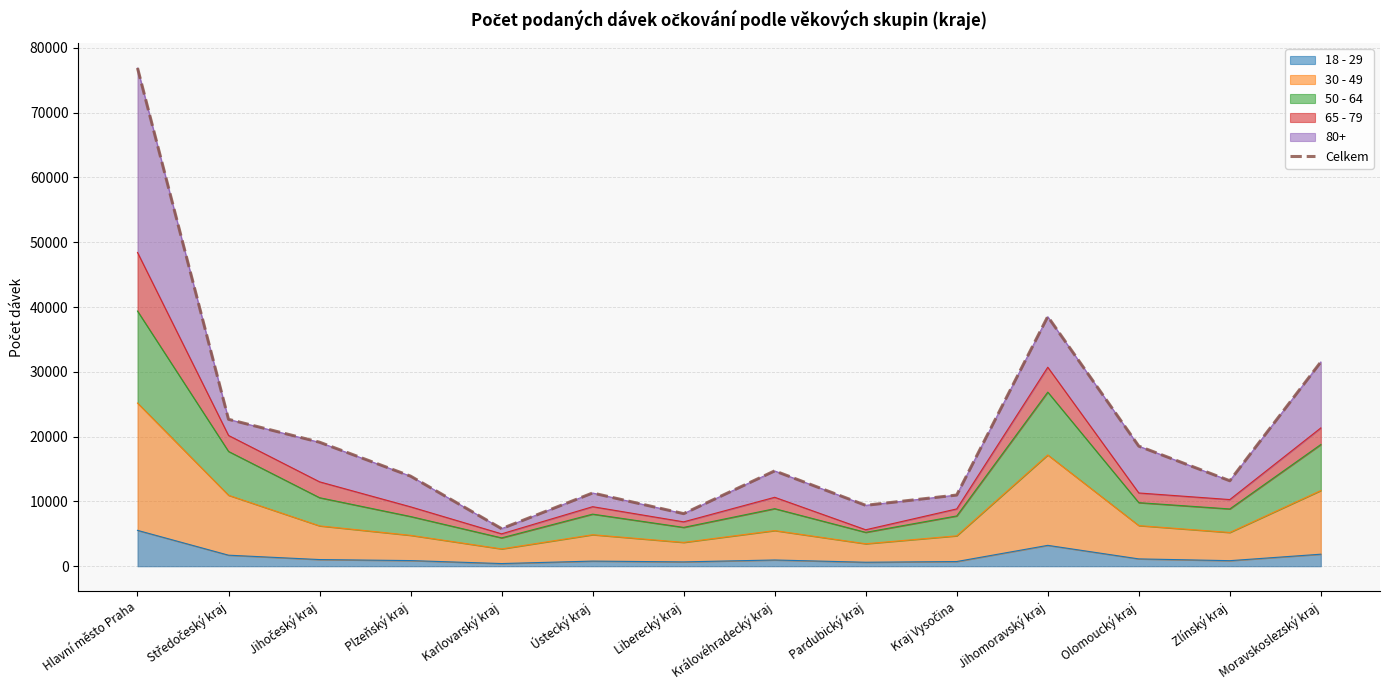

The chart shows a value of 13390 at Pardubický kraj. True or false?

False